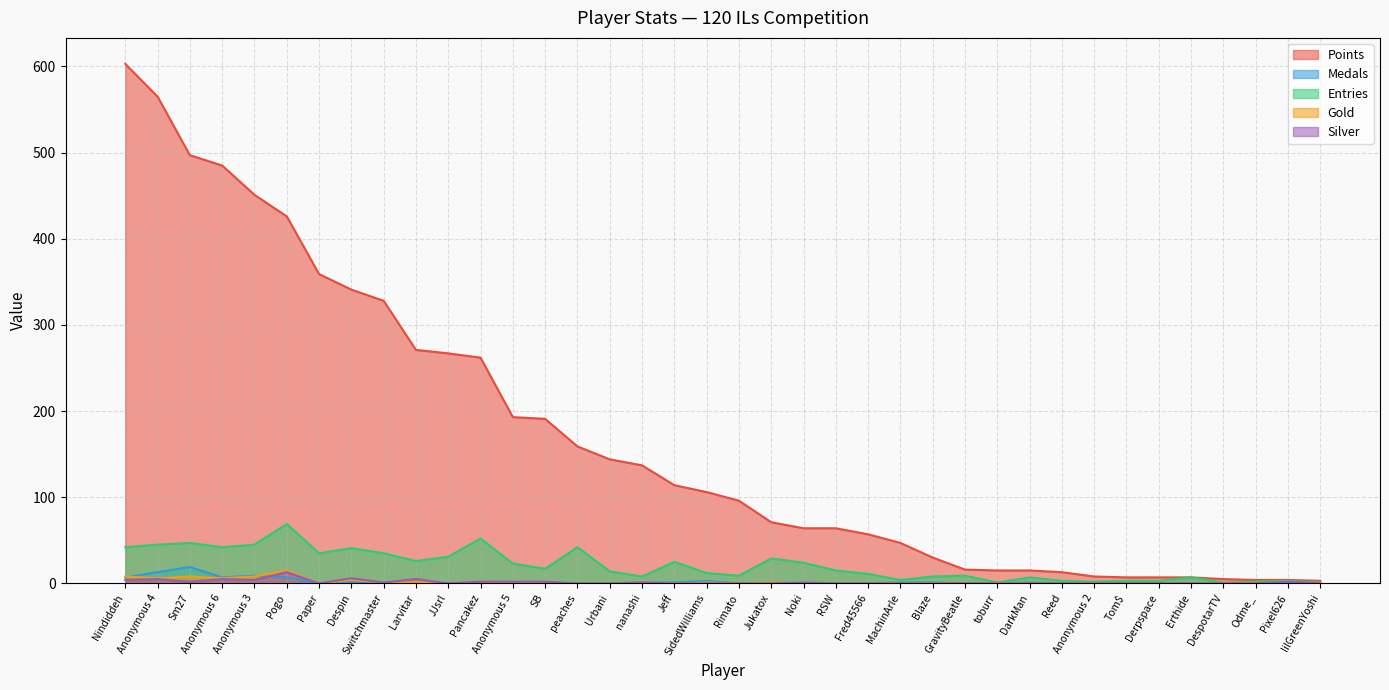

Between Tom$ and Paper, which is larger?

Paper